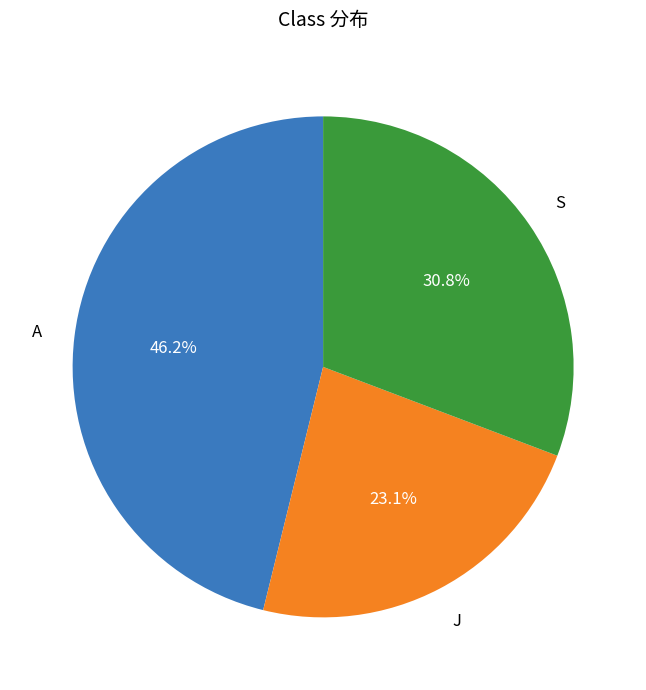

Is there a majority slice in this chart?

No